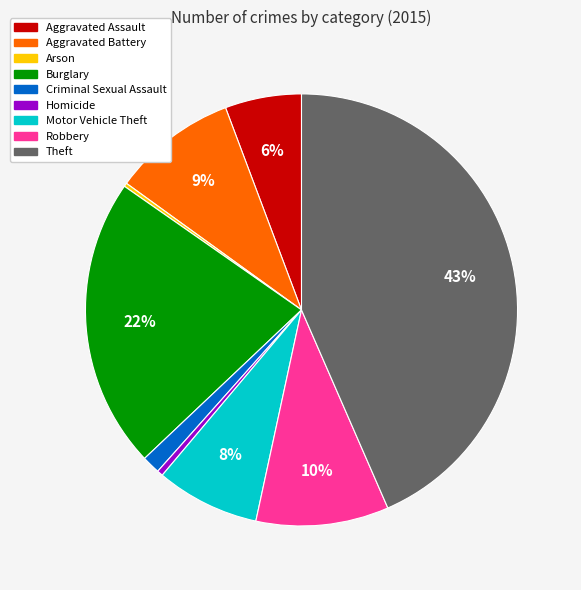

Is it true that Criminal Sexual Assault is 9% of the pie?

False